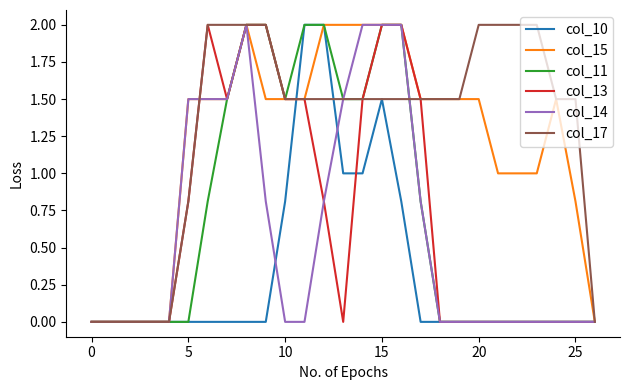

What is the maximum value for col_17?

2.0